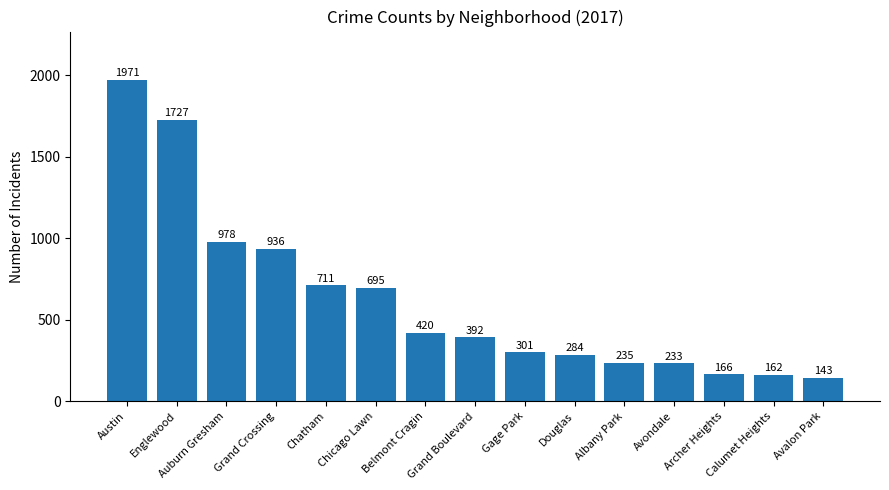

Rank the categories by value from highest to lowest.

Austin, Englewood, Auburn Gresham, Grand Crossing, Chatham, Chicago Lawn, Belmont Cragin, Grand Boulevard, Gage Park, Douglas, Albany Park, Avondale, Archer Heights, Calumet Heights, Avalon Park